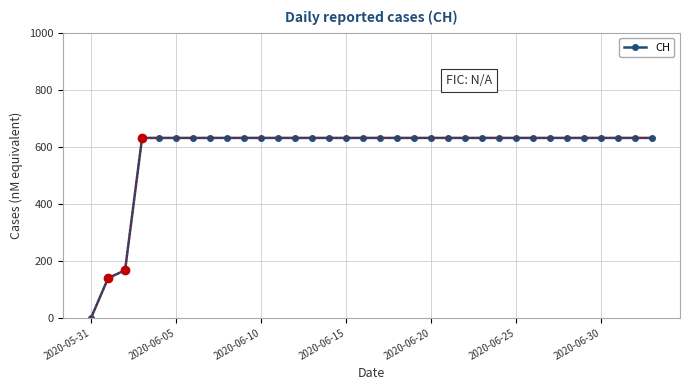

What is the average value?

584